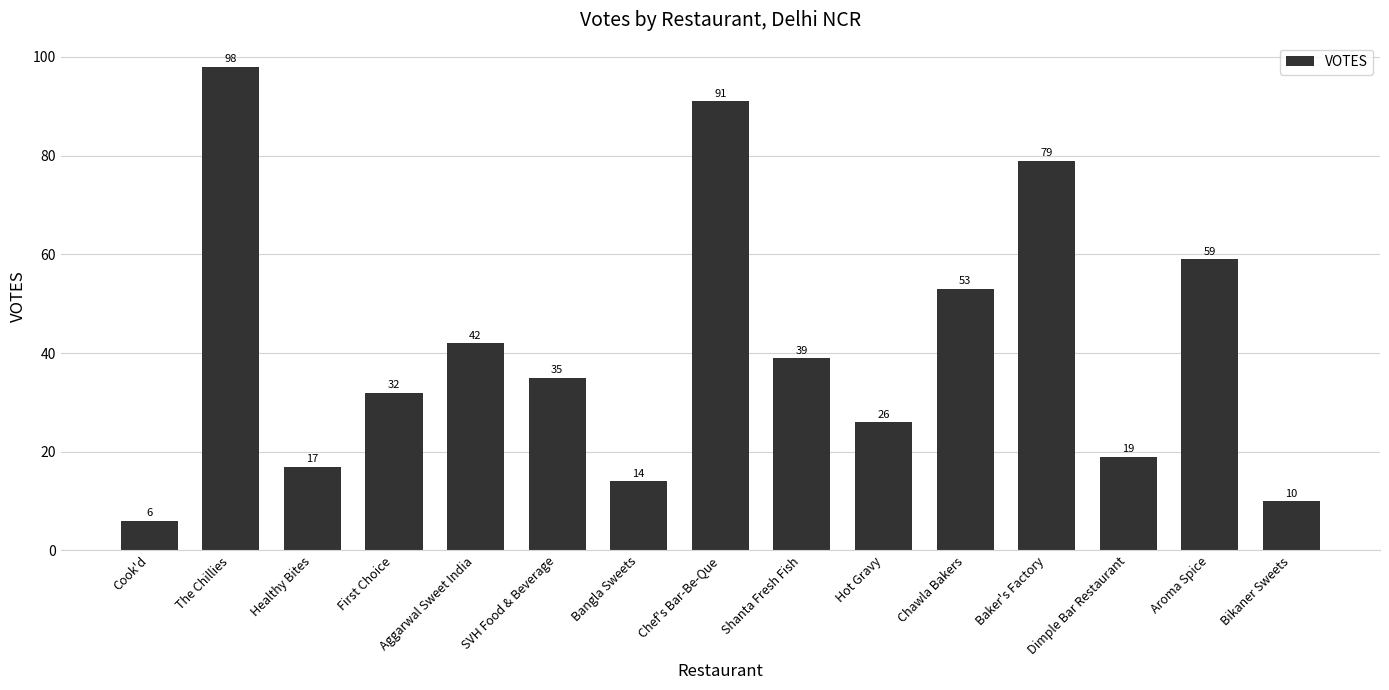

What is the difference between the values at Healthy Bites and Bikaner Sweets?

7